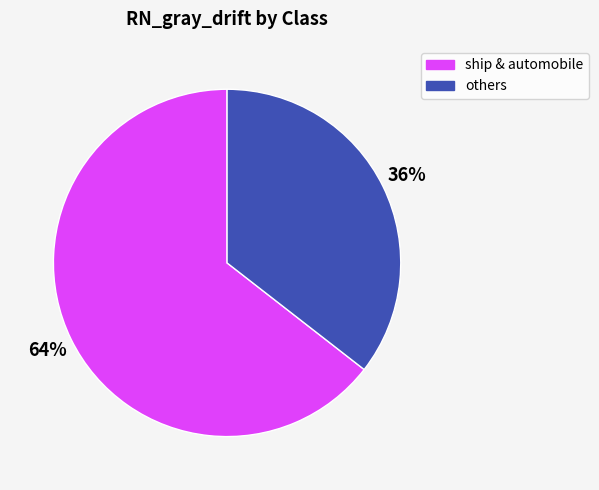

Which category has the biggest portion of the pie?

ship & automobile